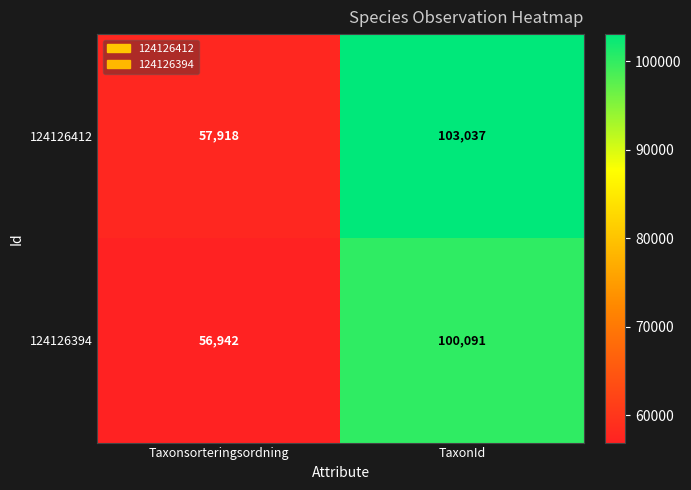

At Taxonsorteringsordning, list the series in order from smallest to largest.

124126394, 124126412